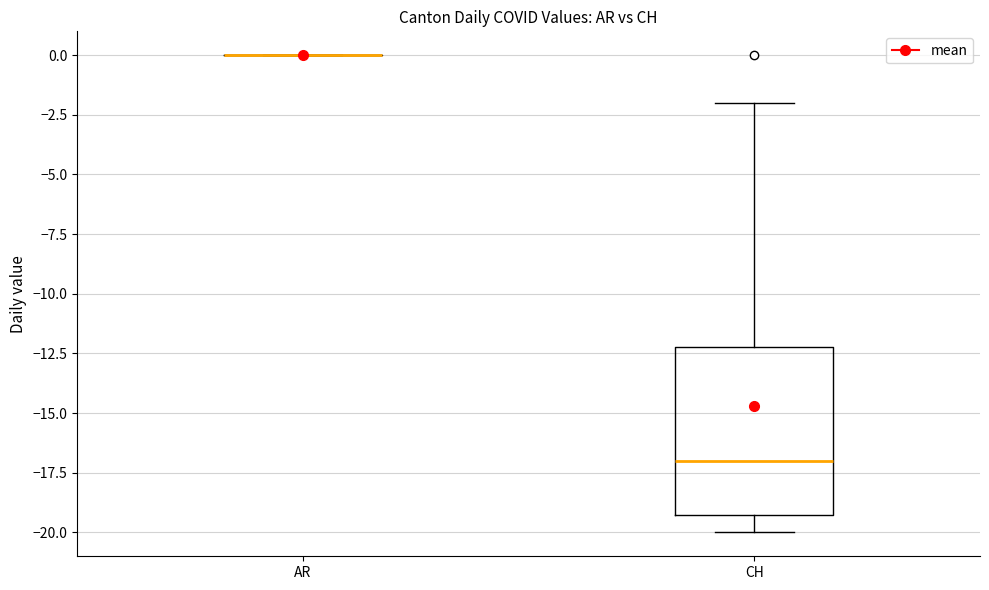

Where is the lower edge of the box for CH on the y-axis? The values are not printed on the chart, so give them approximately, as read against the axis.

-19